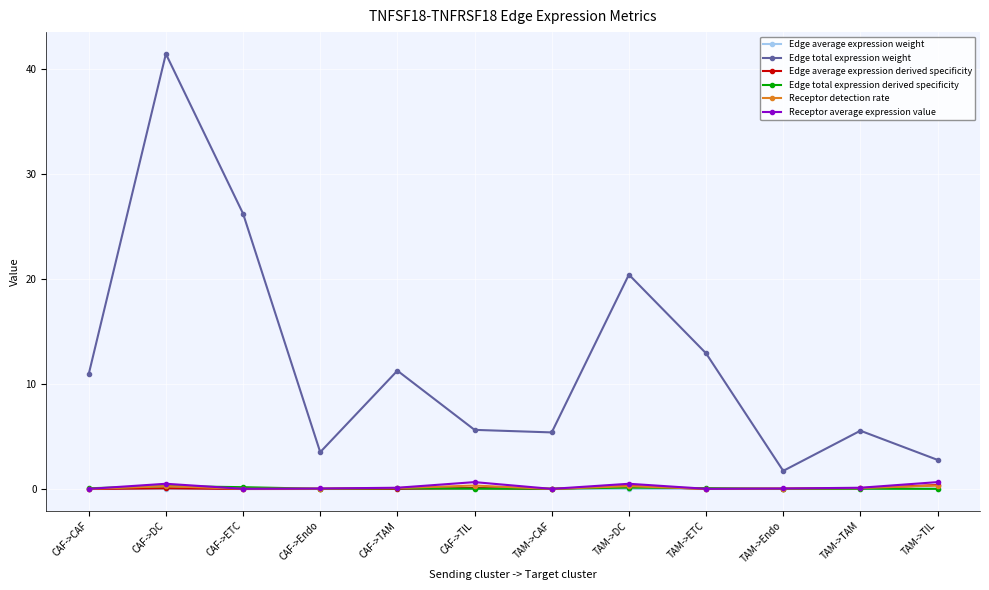

Which series has the largest total across all categories?

Edge total expression weight